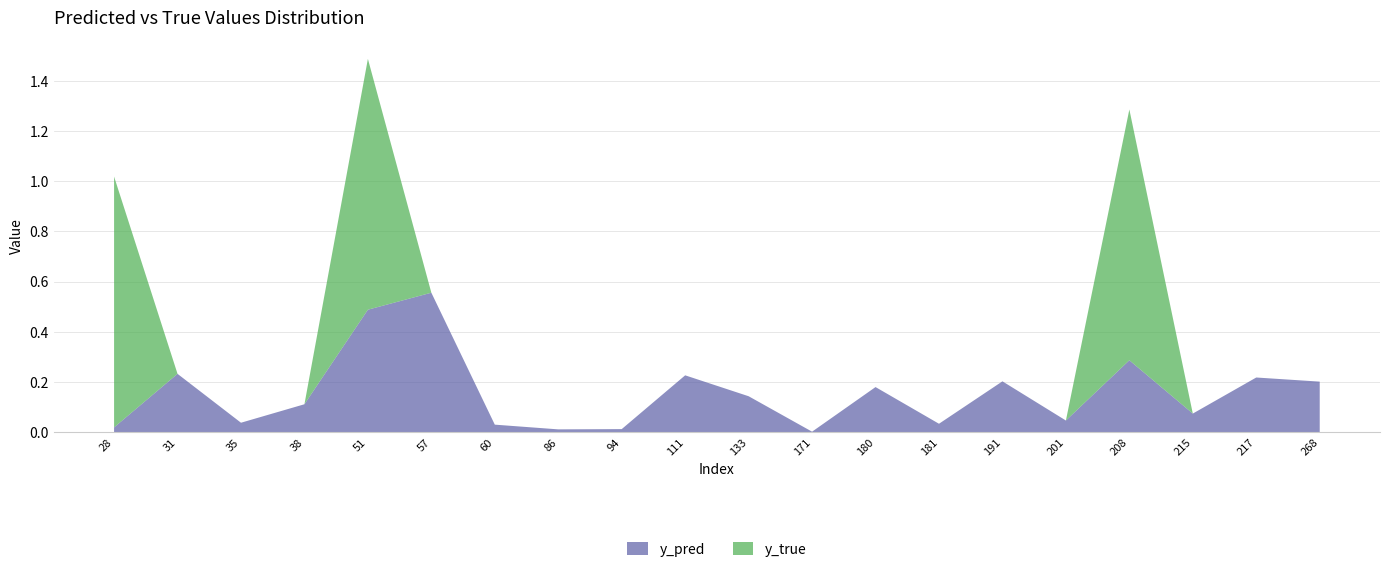

Reading left to right, list all the values displayed in this chart.

y_pred: 0.0	0.2	0.0	0.1	0.5	0.6	0.0	0.0	0.0	0.2	0.1	0.0	0.2	0.0	0.2	0.0	0.3	0.1	0.2	0.2
y_true: 1.0	0.0	0.0	0.0	1.0	0.0	0.0	0.0	0.0	0.0	0.0	0.0	0.0	0.0	0.0	0.0	1.0	0.0	0.0	0.0